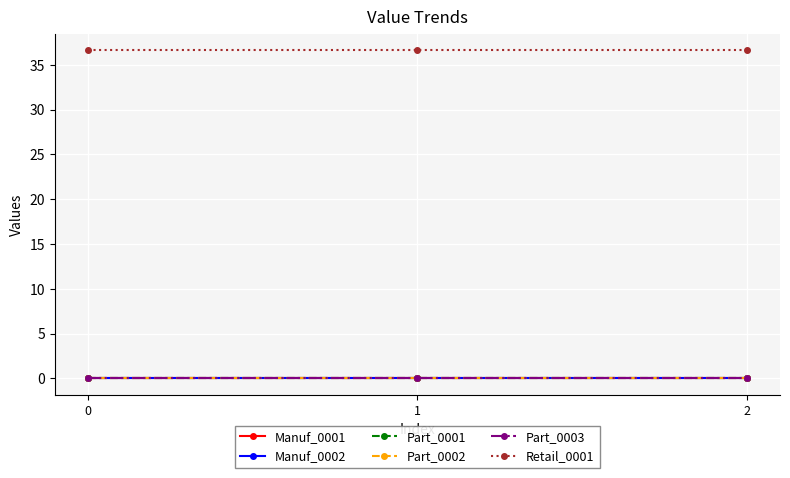

Does the chart have visible grid lines?

Yes